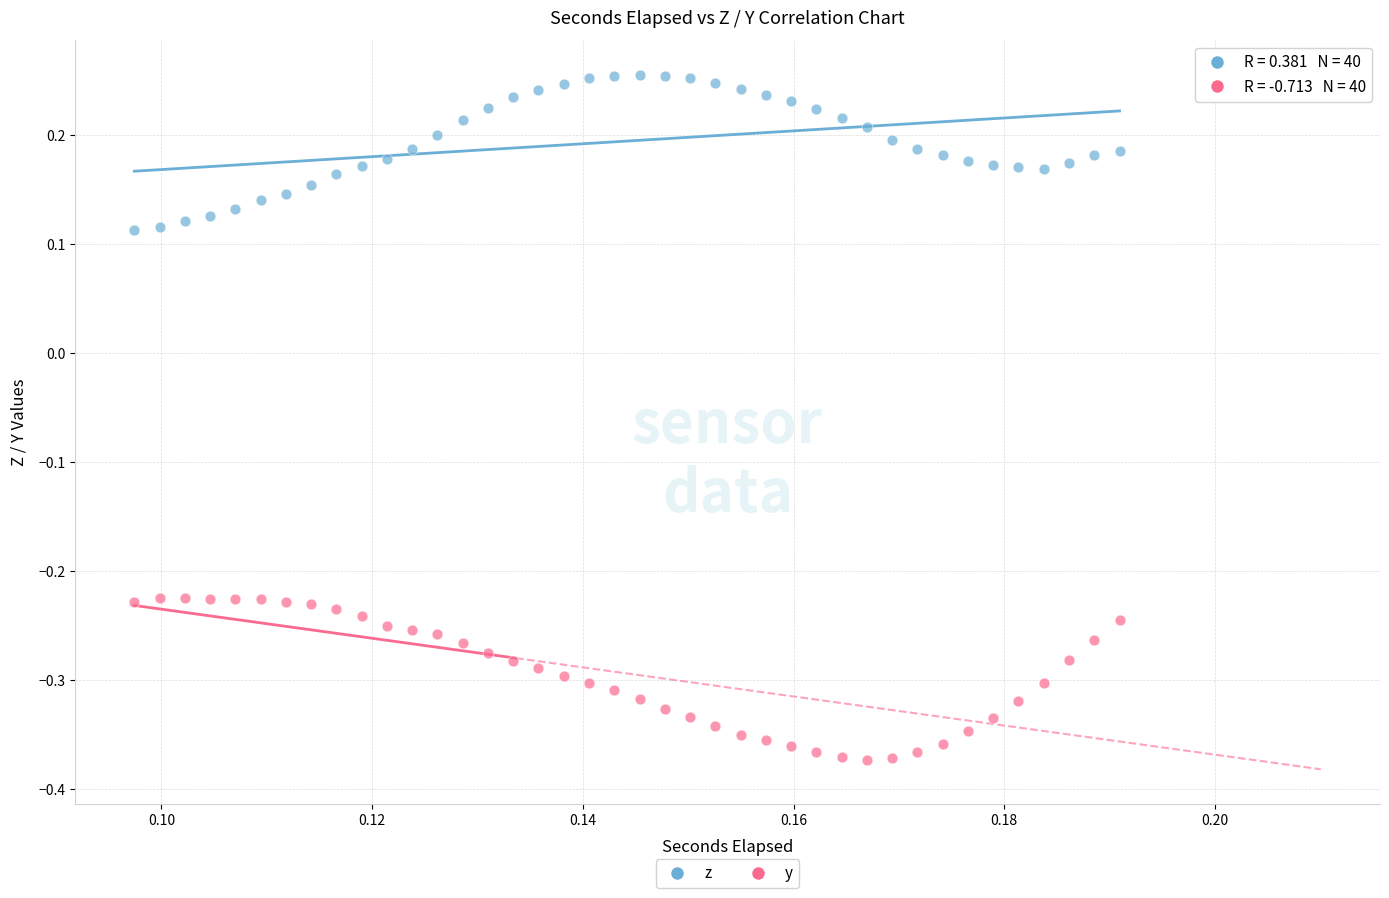

Across all data points, what is the range of Y values (max minus min)?

0.6